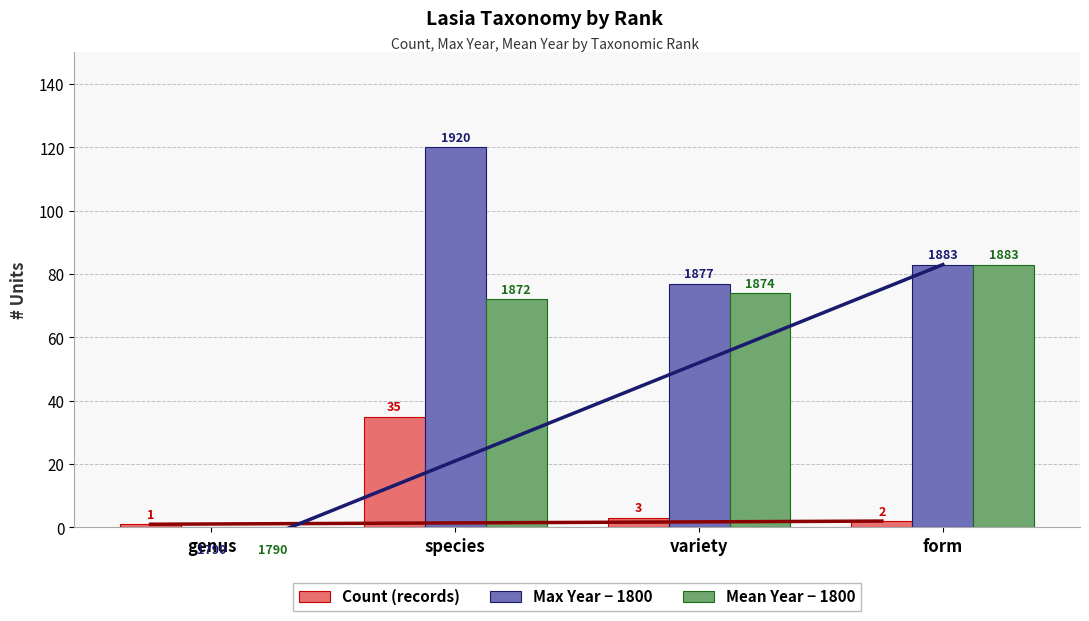

How many bars are there in total?

12